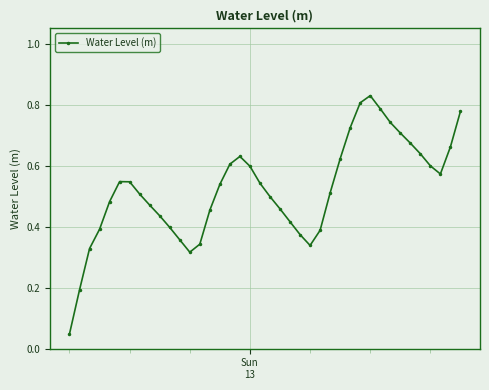

What is the sum of all values?

20.9